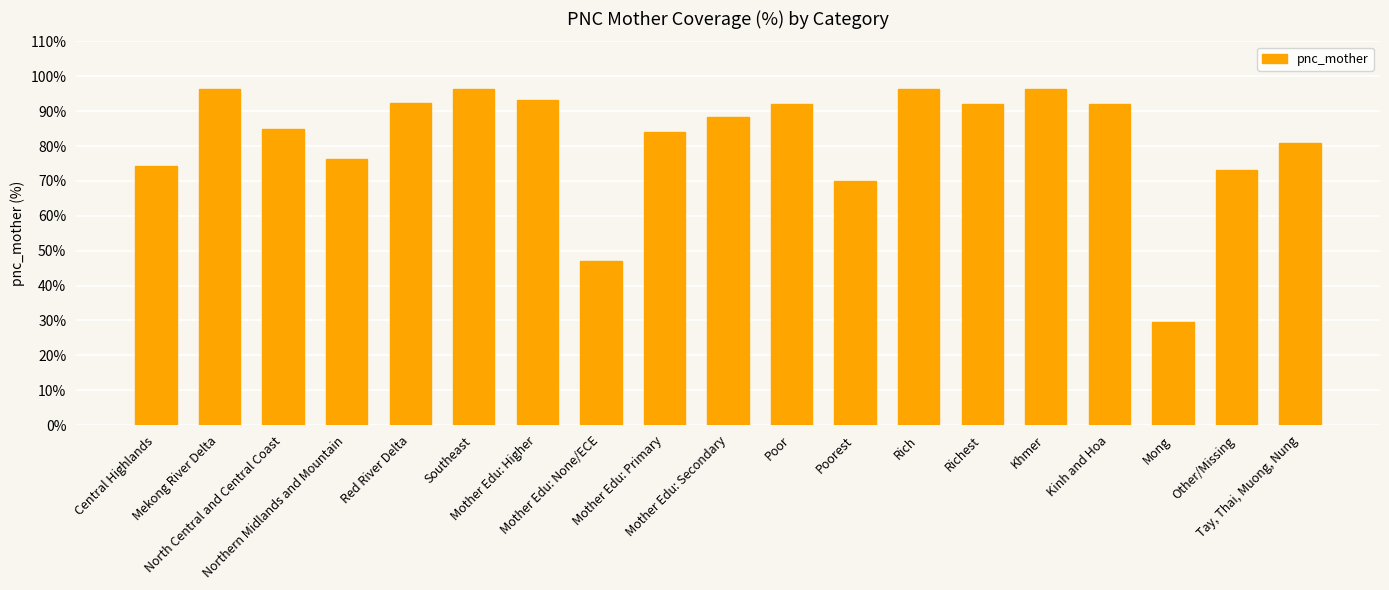

The value at Mong is 29.5. True or false?

True